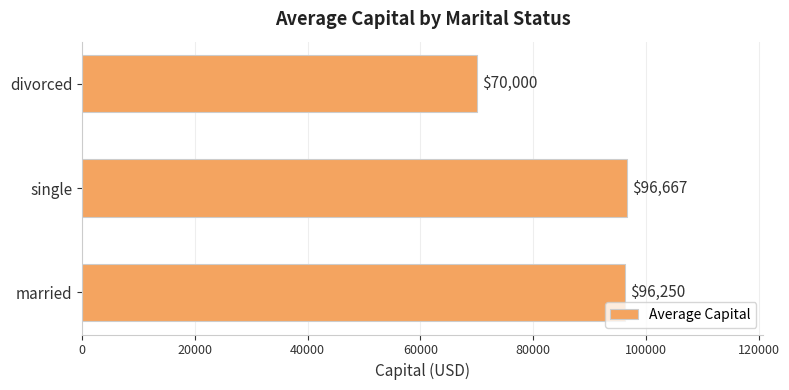

What is the difference between the second highest and minimum values?

26250.0